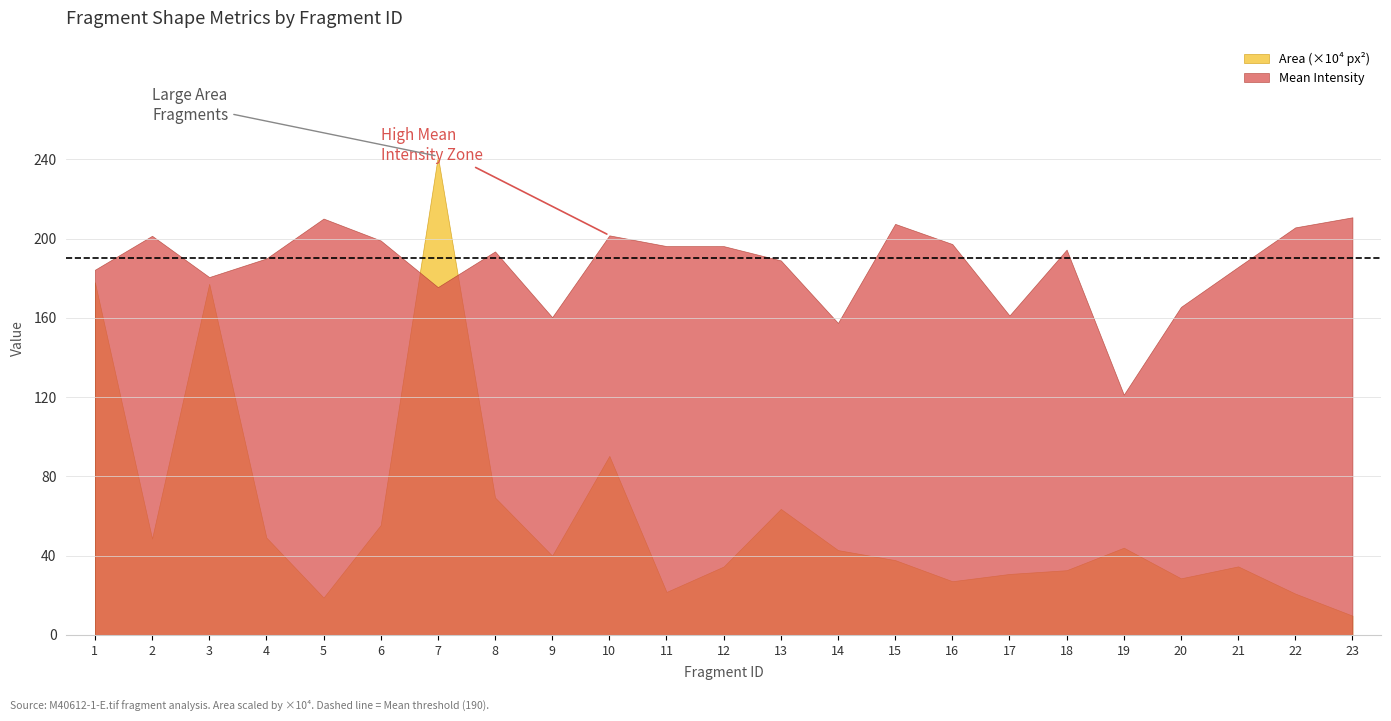

How many distinct data groups are displayed?

2